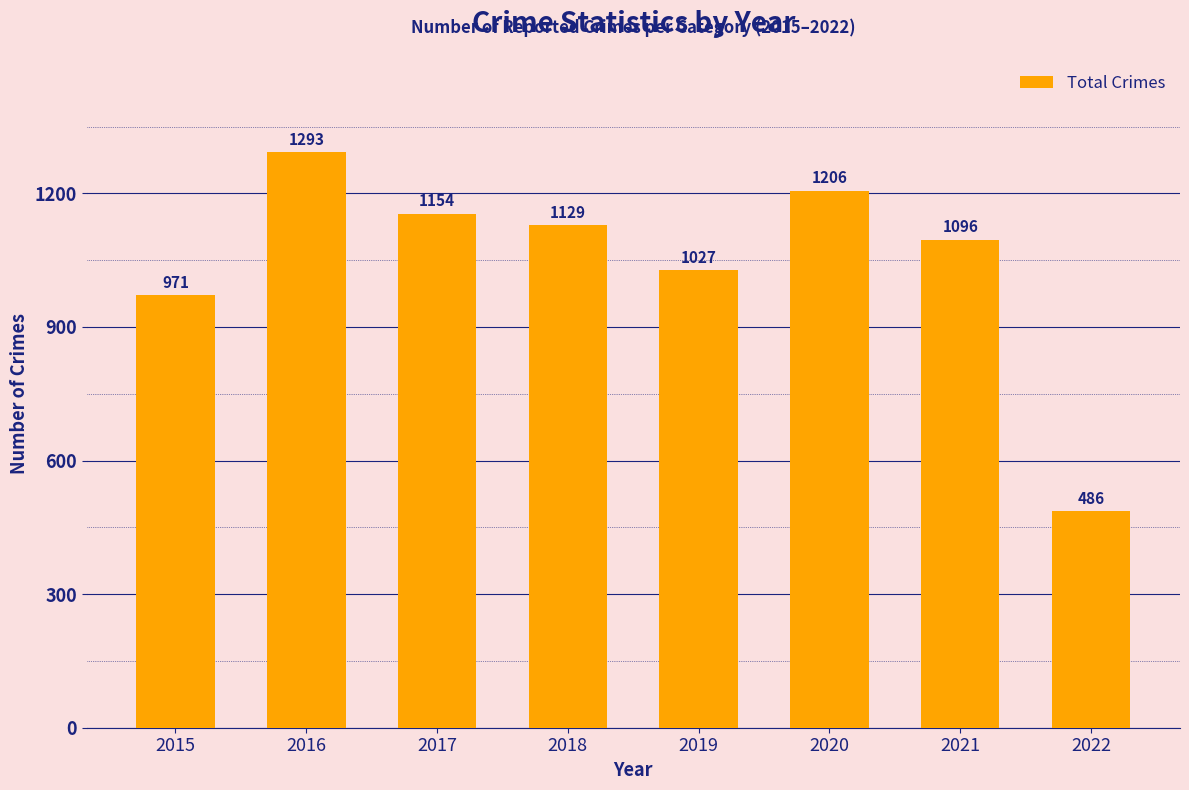

What is the smallest value displayed?

486